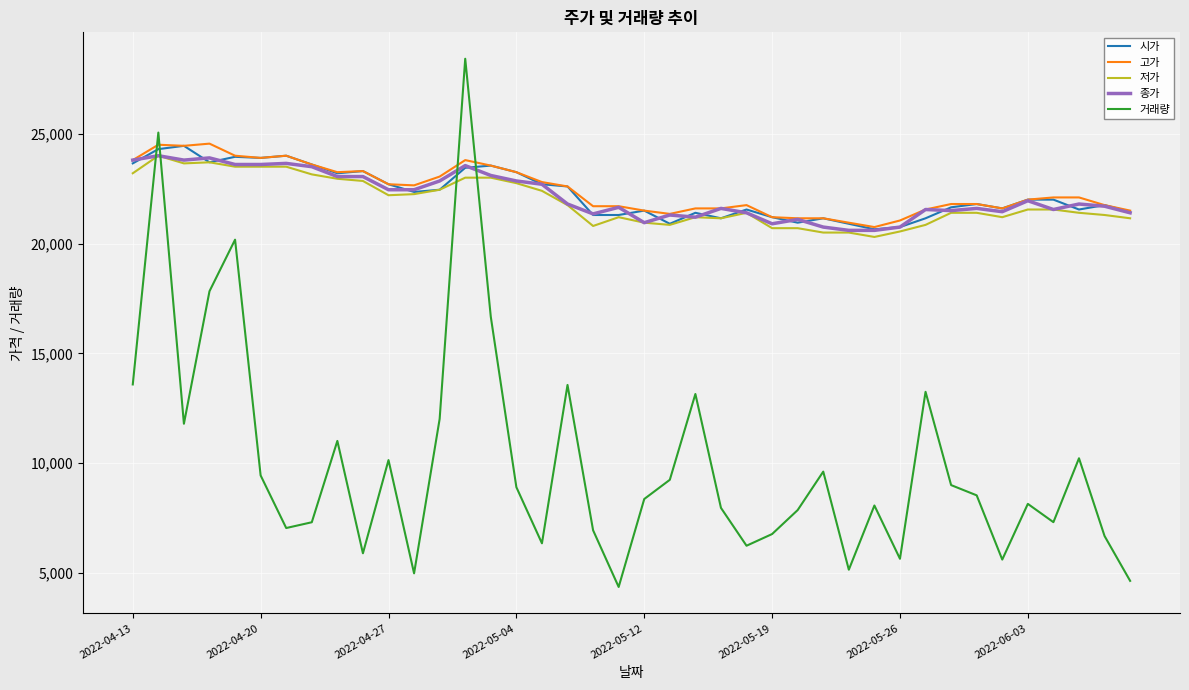

What is the greatest value displayed?

28416